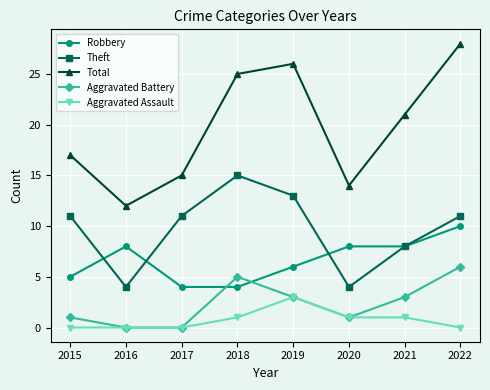

True or false: Theft and Aggravated Battery cross at least once.

False